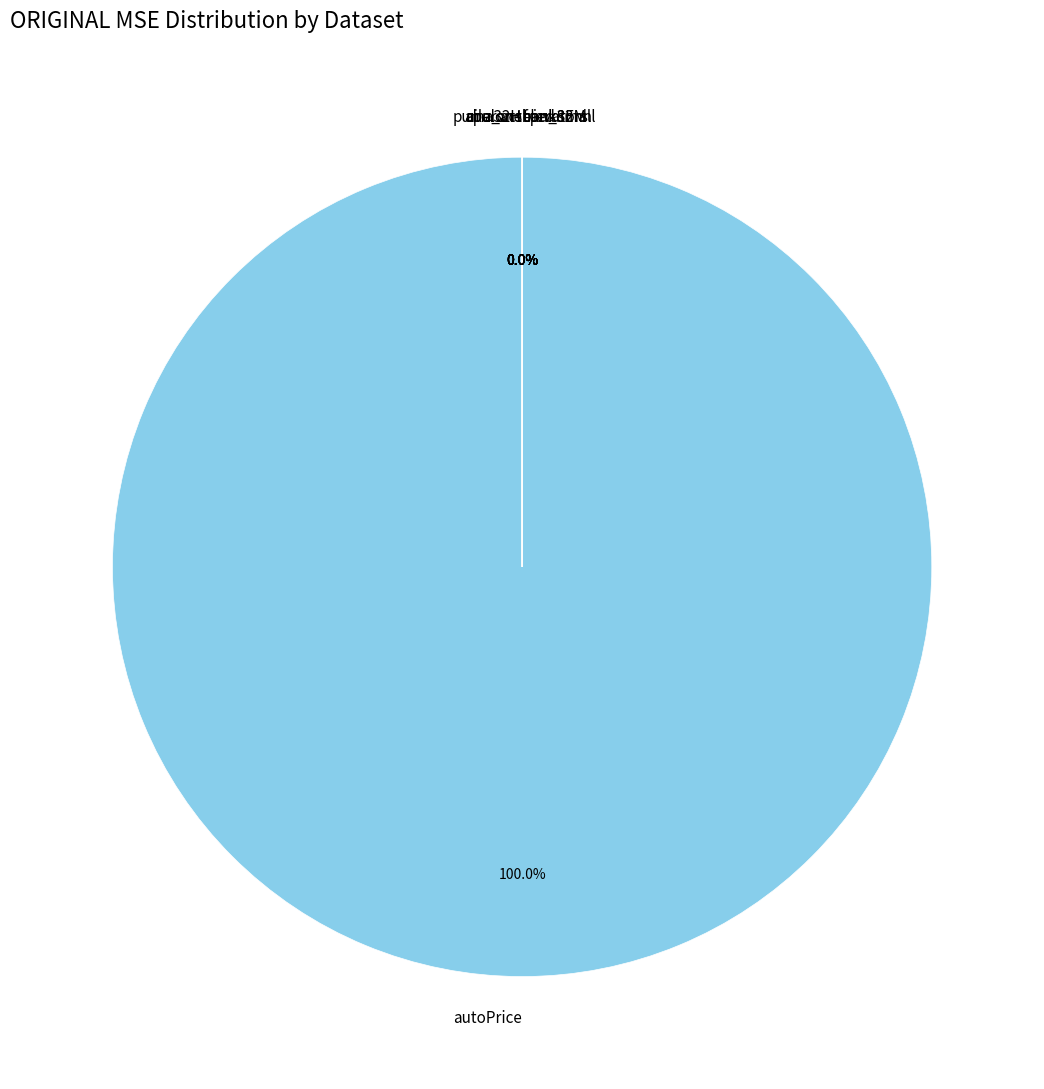

Is autoPrice the majority of the pie?

Yes